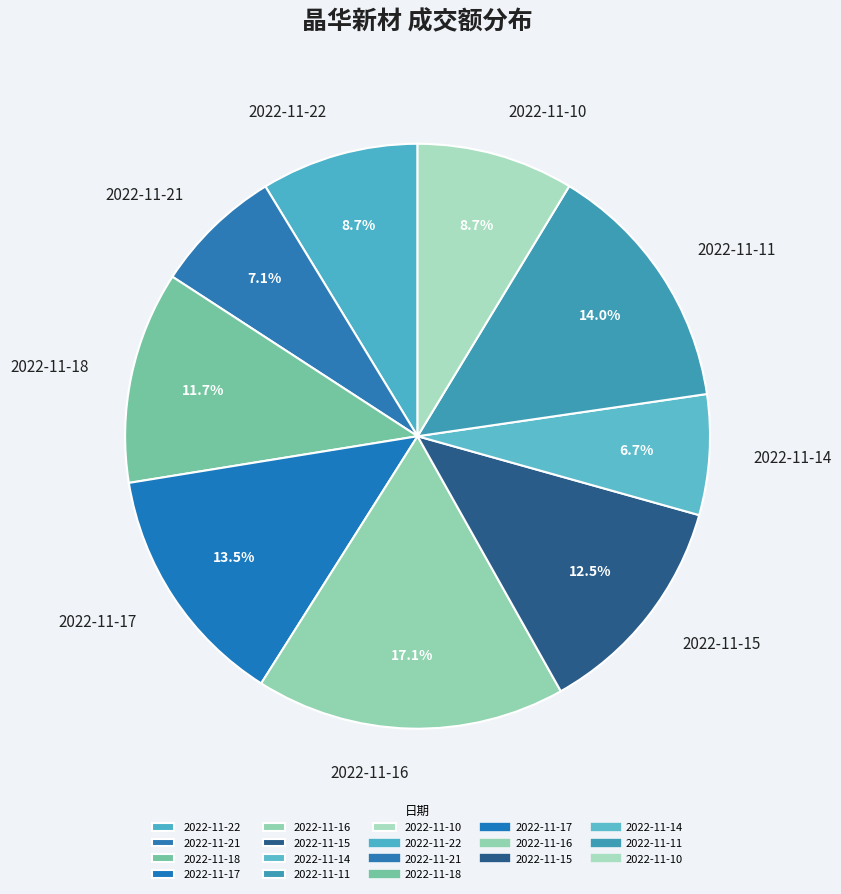

What is the largest slice in the pie chart?

2022-11-16